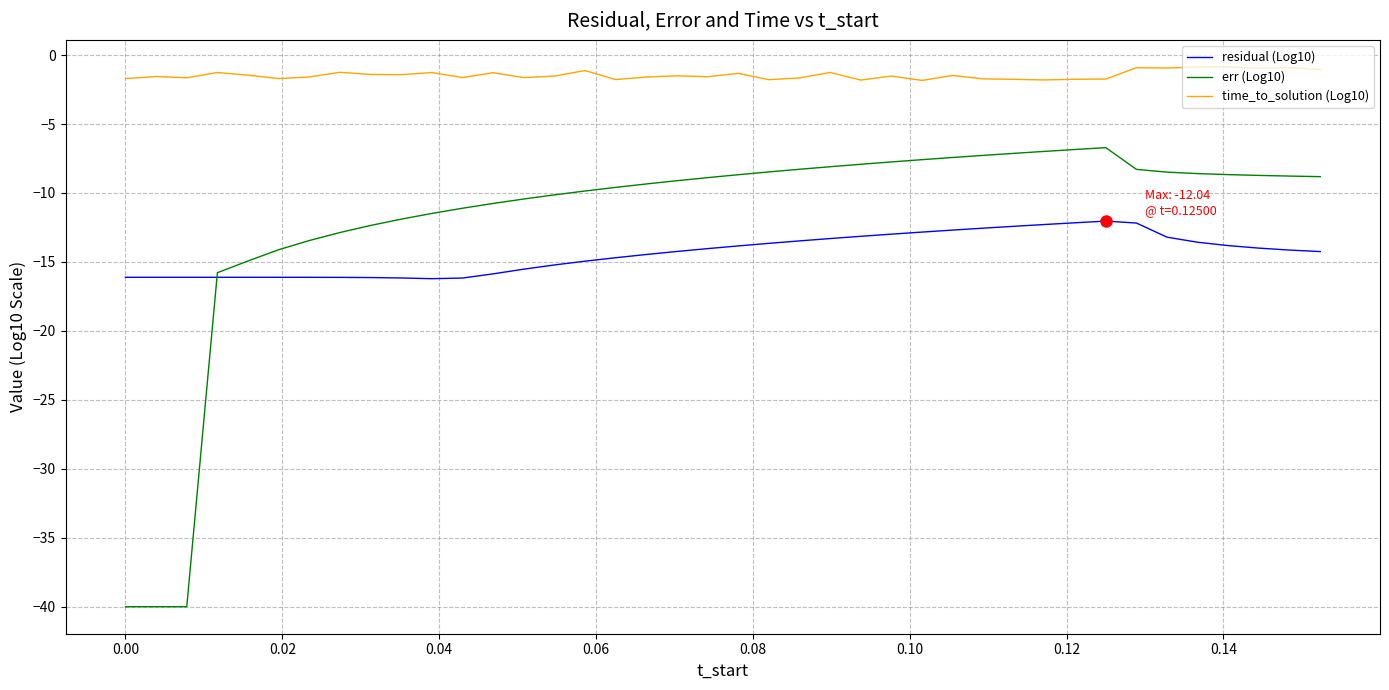

Which series has the largest range (max minus min)?

err (Log10)